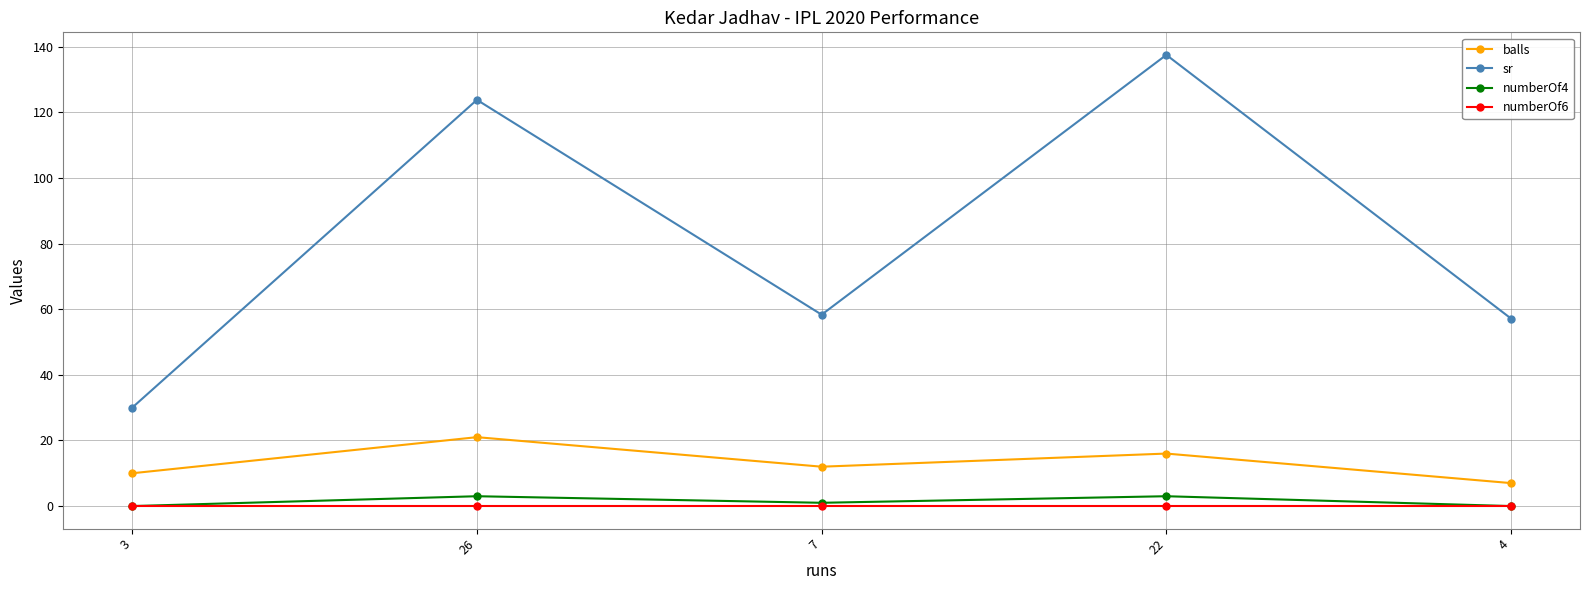

Which category has the lowest value in the sr series?

3